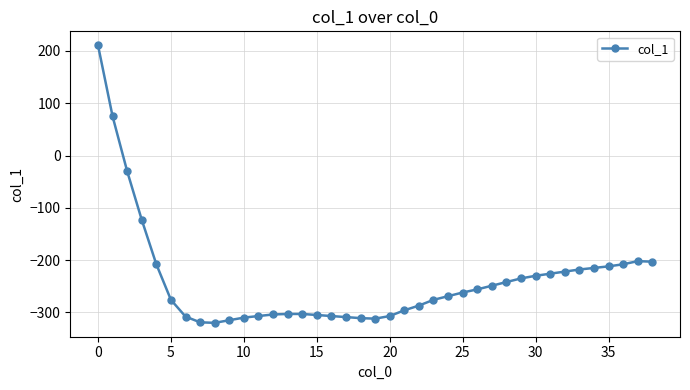

What is the value of the 15th point from the left?

-303